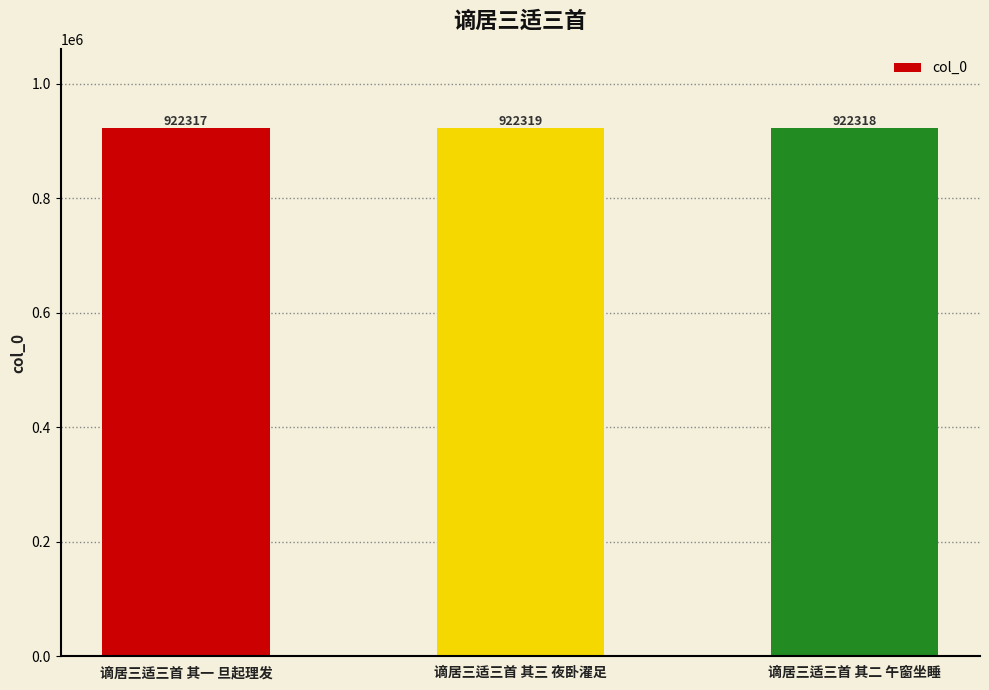

Where does the data first go above 922318?

谪居三适三首 其三 夜卧濯足